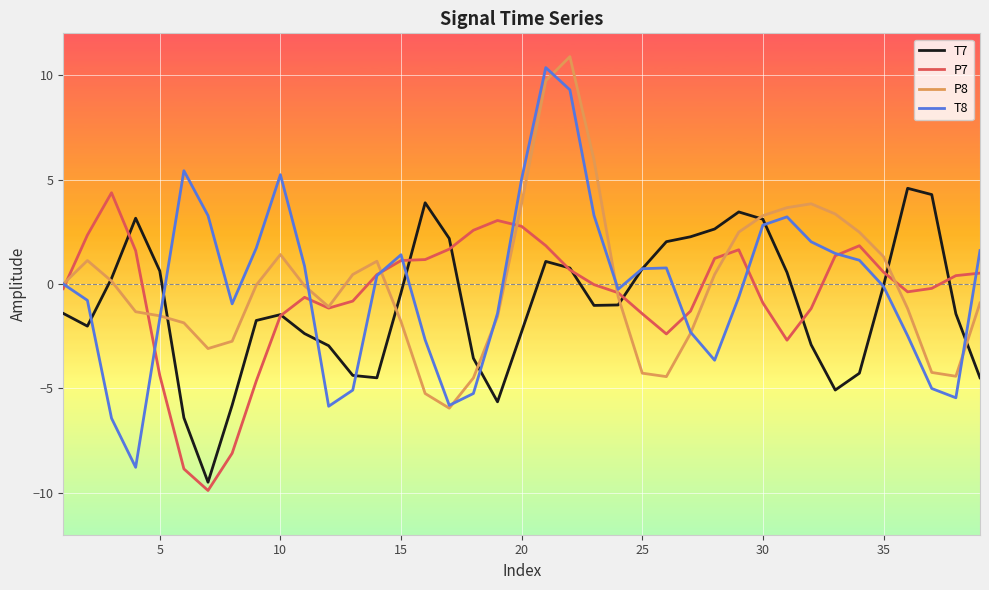

True or false: P7 has more than 0 points higher than both neighbors.

True